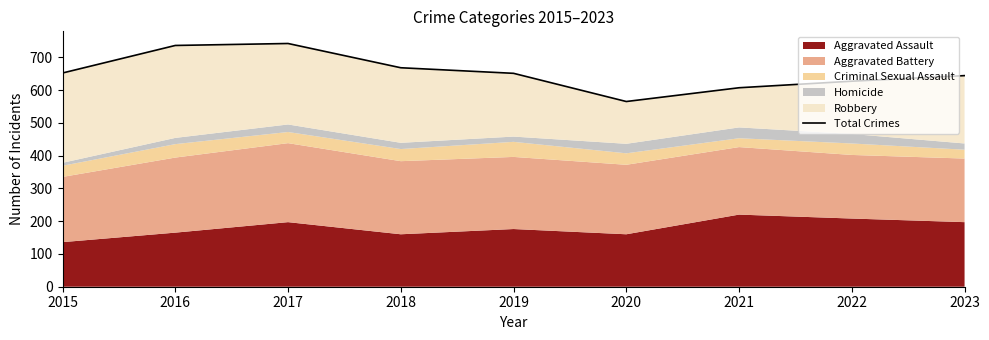

Approximately how many times larger is the value at 2019 compared to 2020?

1.2